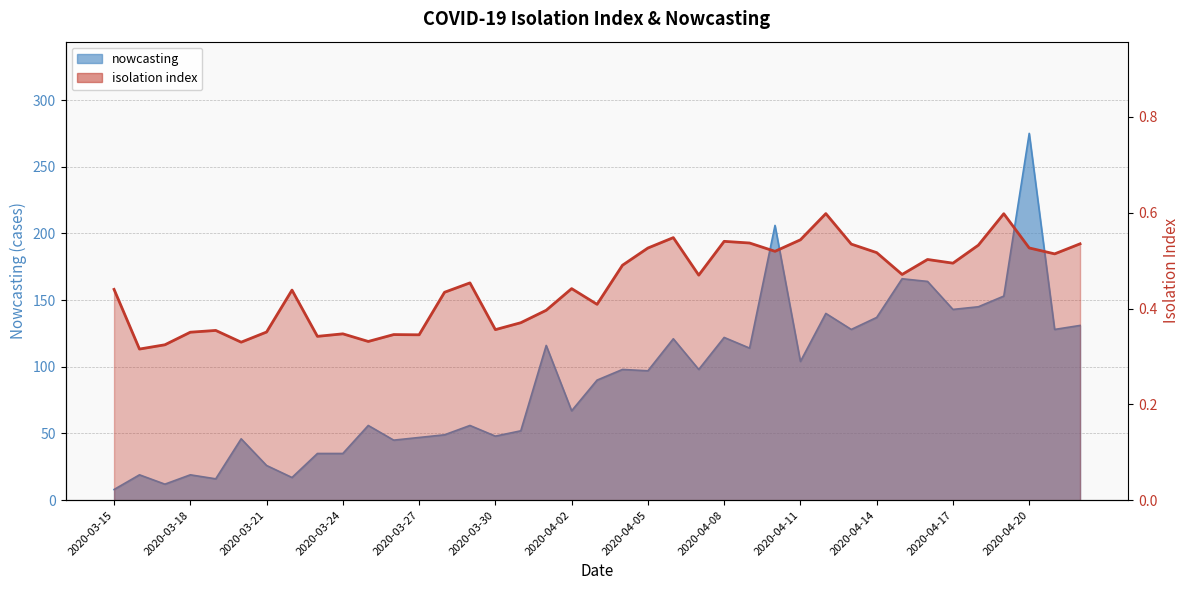

At which label is isolation index closest to 0?

2020-03-16